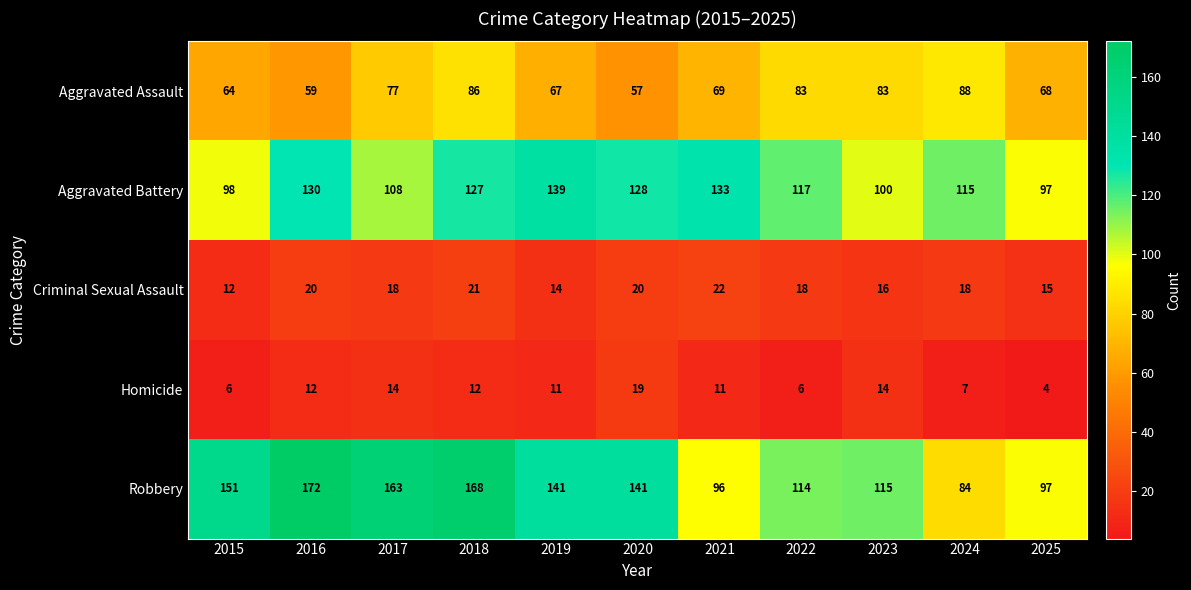

The value of Robbery at 2015 is 238. True or false?

False